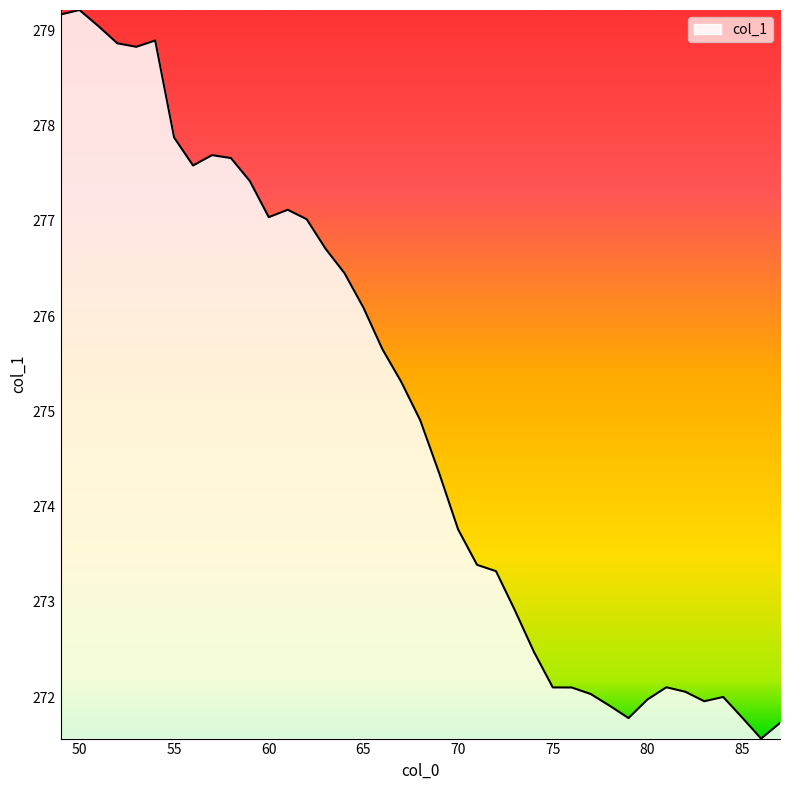

What is the minimum value shown in the chart?

271.6